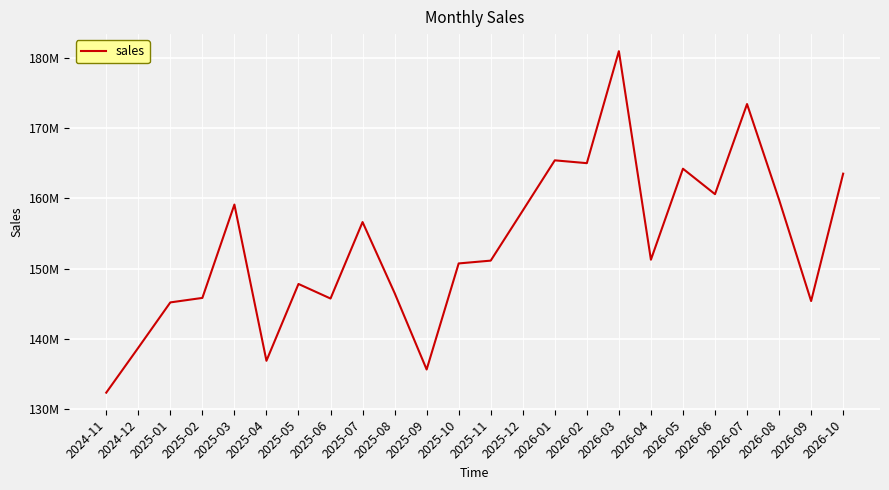

List the labels in order of value, largest first.

2026-03, 2026-07, 2026-01, 2026-02, 2026-05, 2026-10, 2026-06, 2026-08, 2025-03, 2025-12, 2025-07, 2026-04, 2025-11, 2025-10, 2025-05, 2025-08, 2025-02, 2025-06, 2026-09, 2025-01, 2024-12, 2025-04, 2025-09, 2024-11